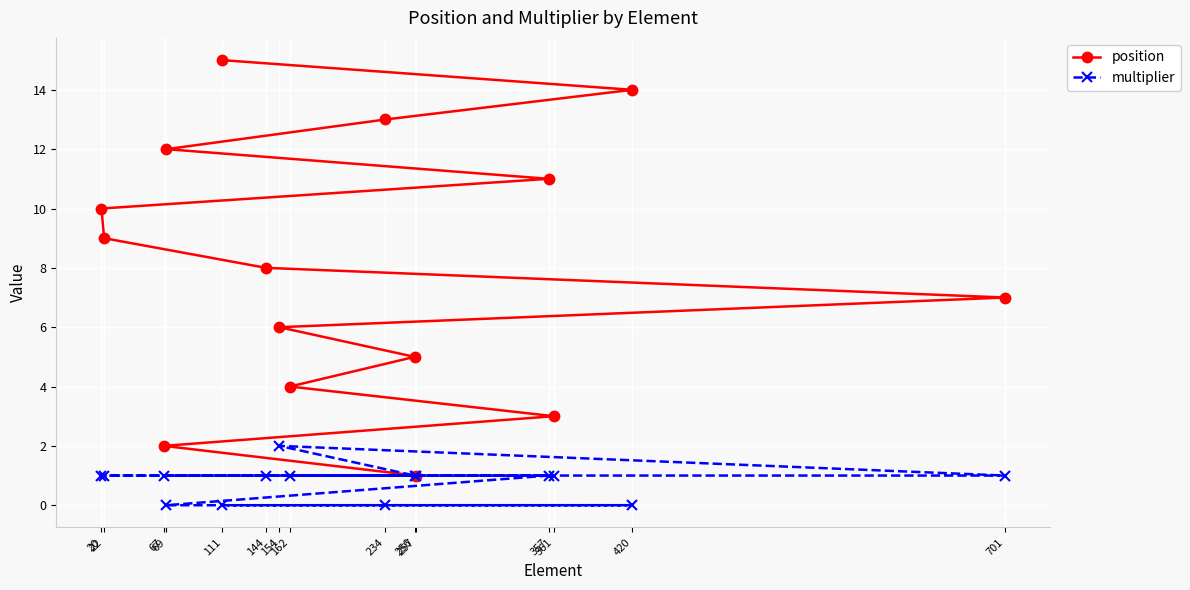

Which series has the widest spread of values?

position